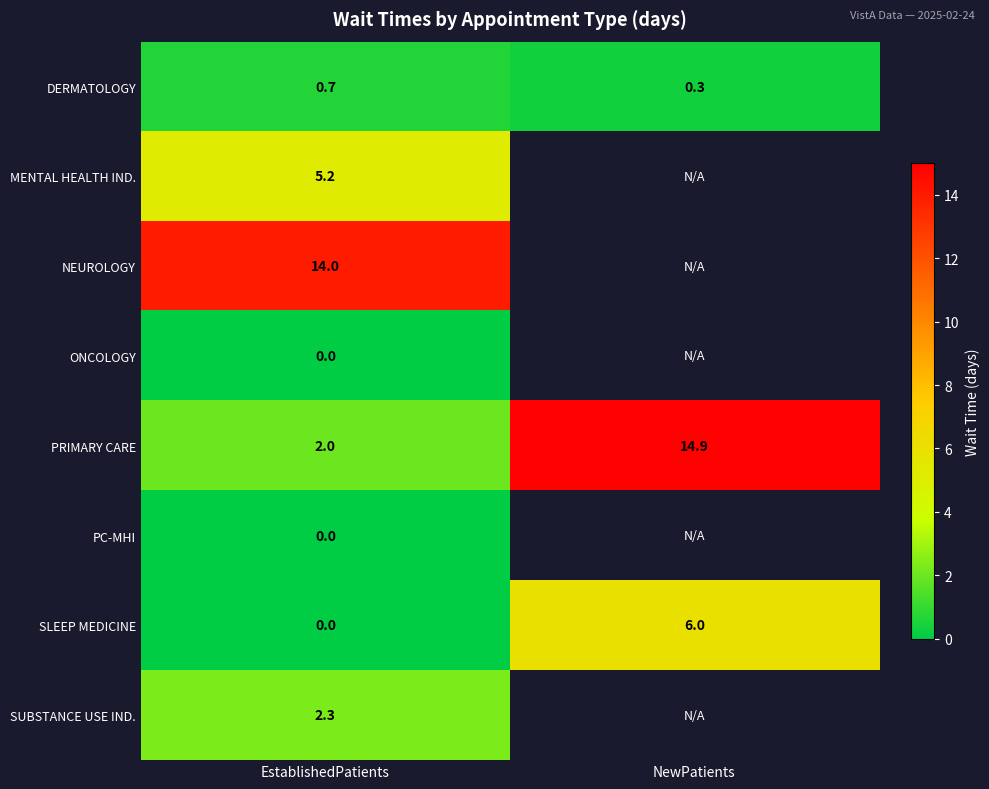

Where is SLEEP MEDICINE nearest to the value 3?

EstablishedPatients